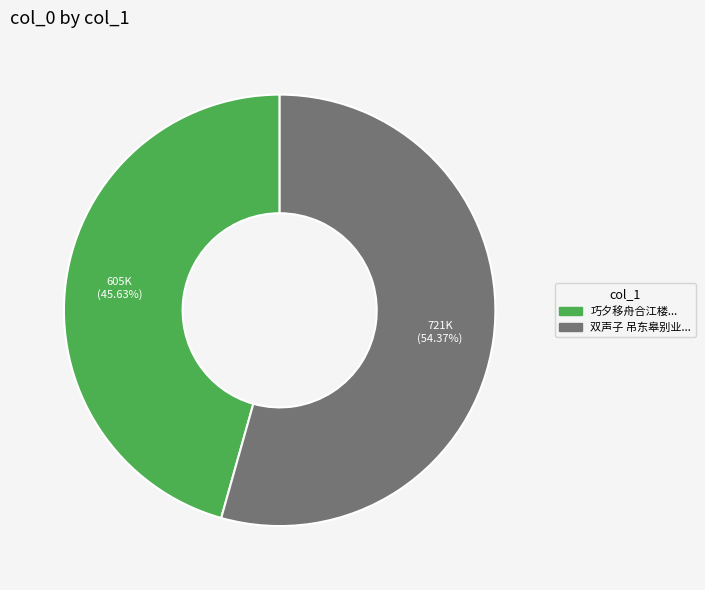

Is there a majority slice in this chart?

Yes